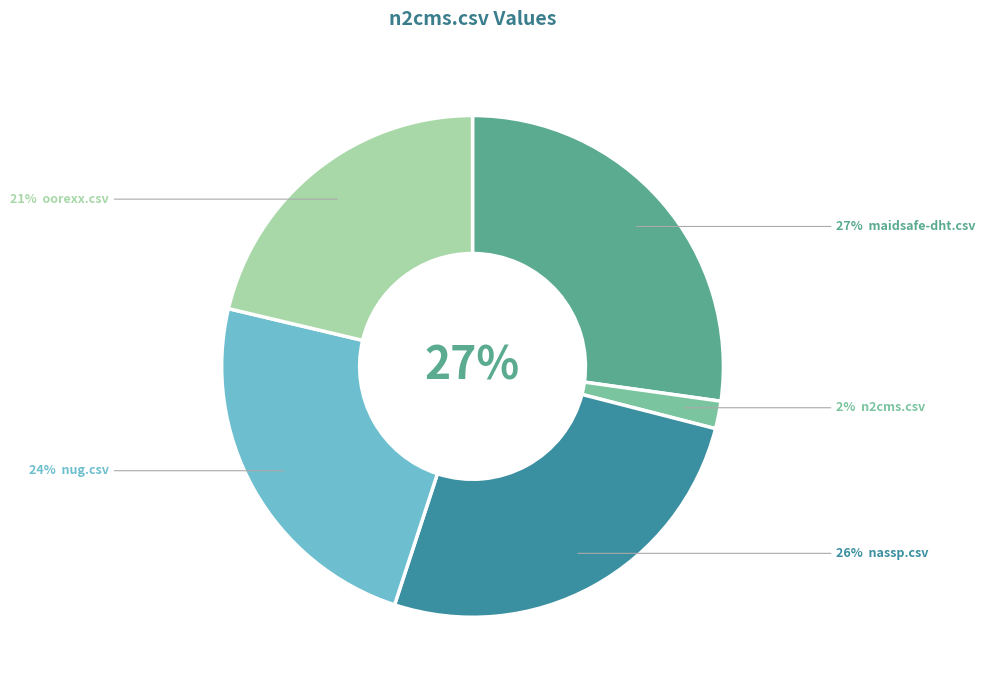

What percentage do oorexx.csv and nassp.csv together represent?

47.3%